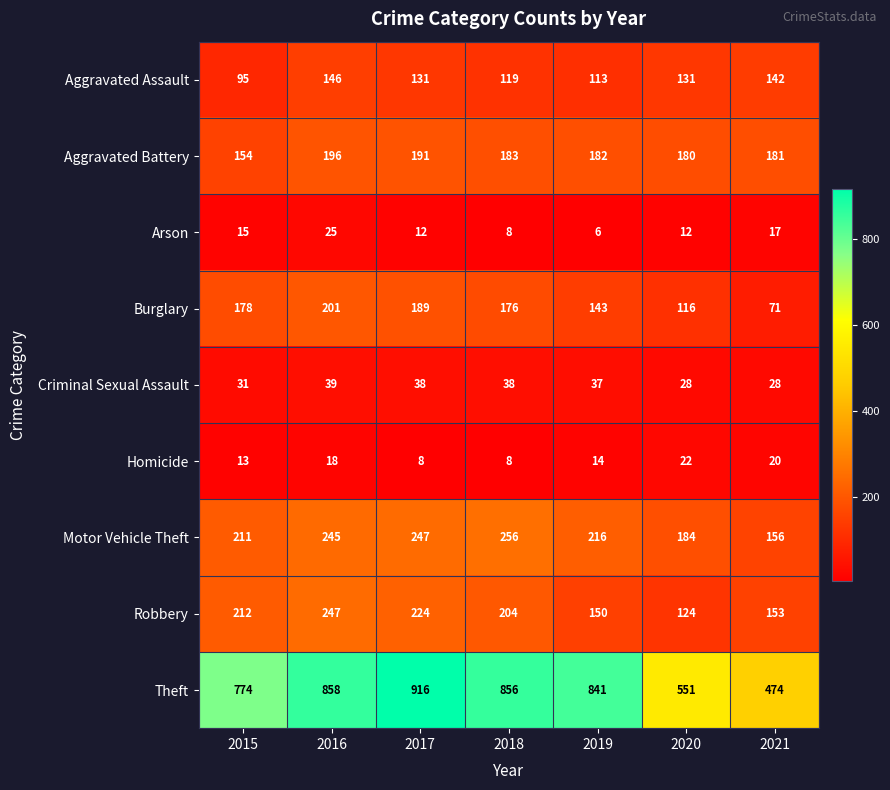

What is the minimum value shown in the chart?

6